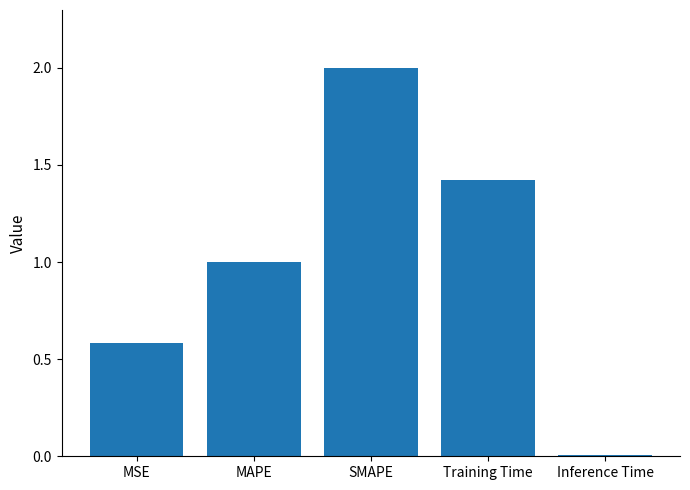

At which category does the chart reach its minimum across all series?

Inference Time